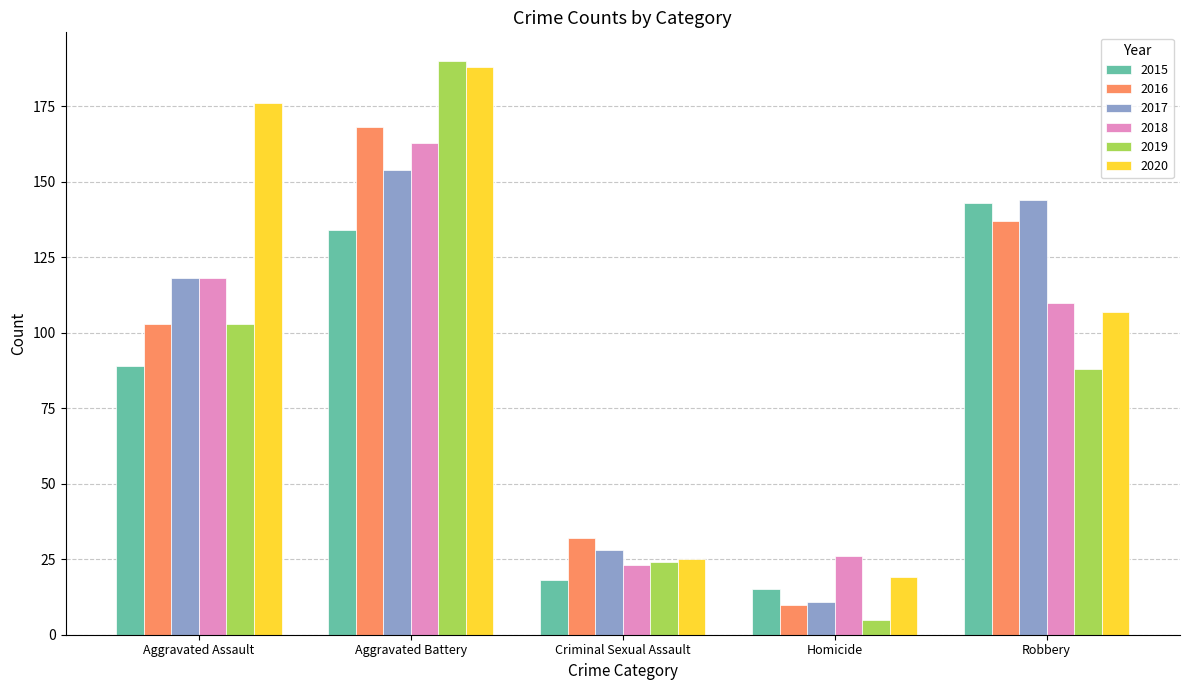

Reading left to right, what are all the values shown in this chart?

2015: 89	134	18	15	143
2016: 103	168	32	10	137
2017: 118	154	28	11	144
2018: 118	163	23	26	110
2019: 103	190	24	5	88
2020: 176	188	25	19	107